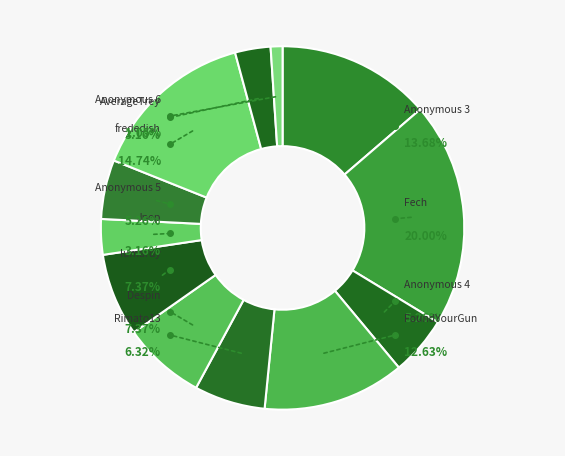

Which slice is the largest?

Fech